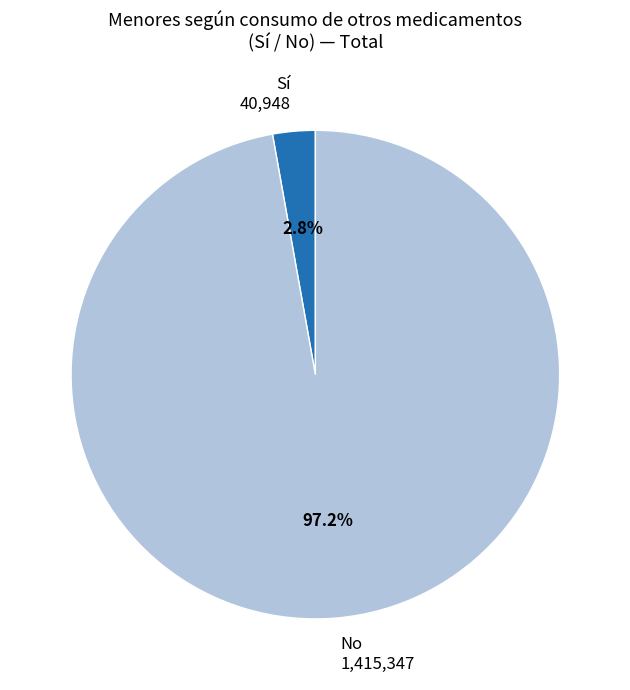

How many slices are in this pie chart?

2